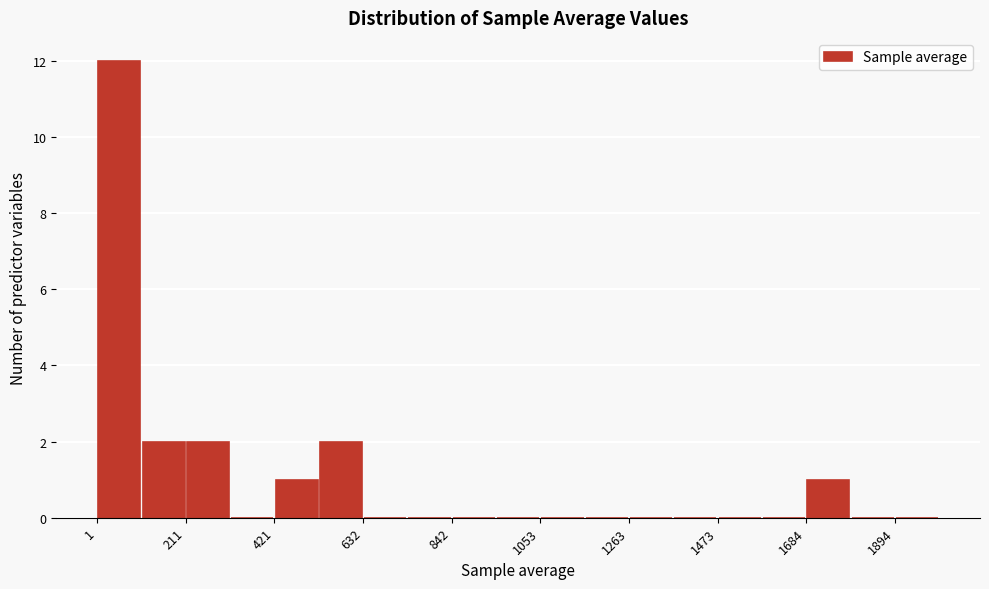

Around what value on the x-axis is the tallest bar? Give the approximate position of its centre, as read against the axis.

50